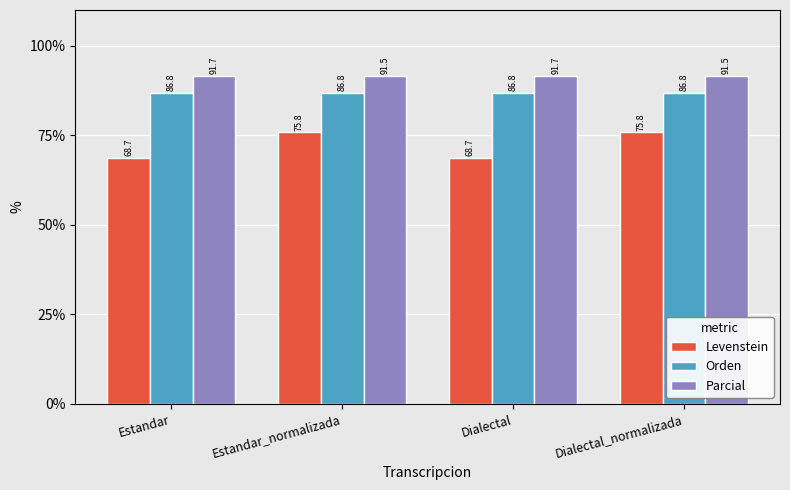

What is the sum of the Levenstein values at Dialectal and Estandar_normalizada?

144.5